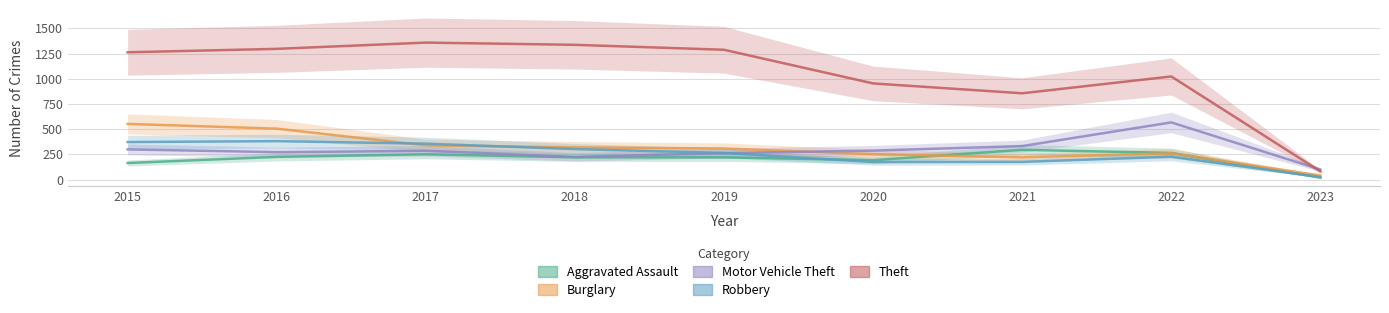

Does the chart display data point markers on the line(s)?

No